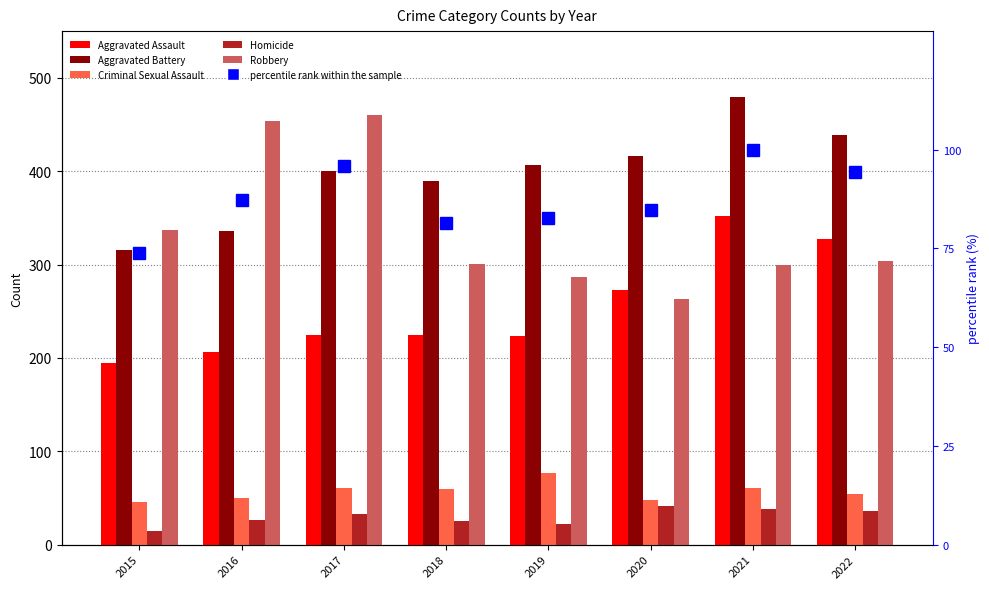

Which label corresponds to the smallest value in the chart?

2015